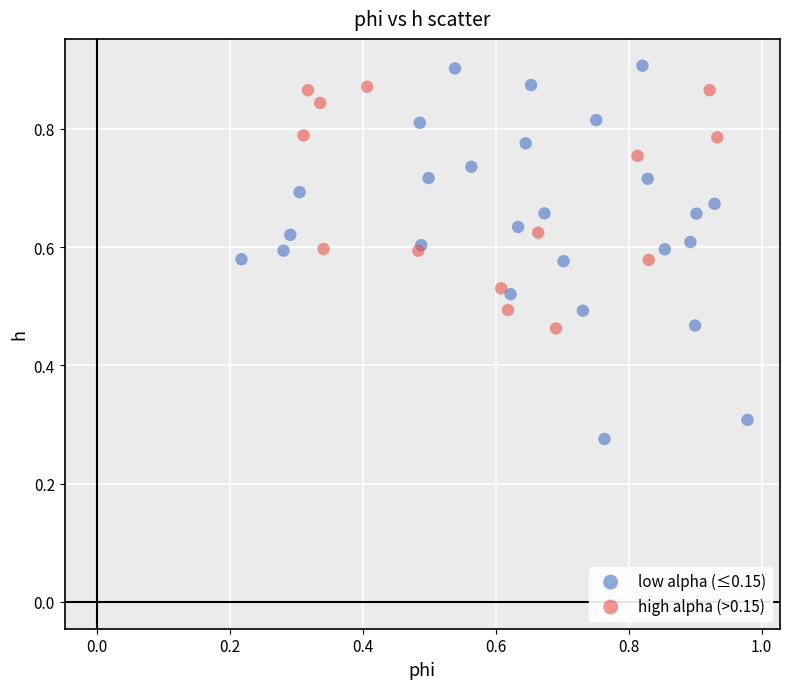

Which series contains the lowest Y value?

low alpha (≤0.15)